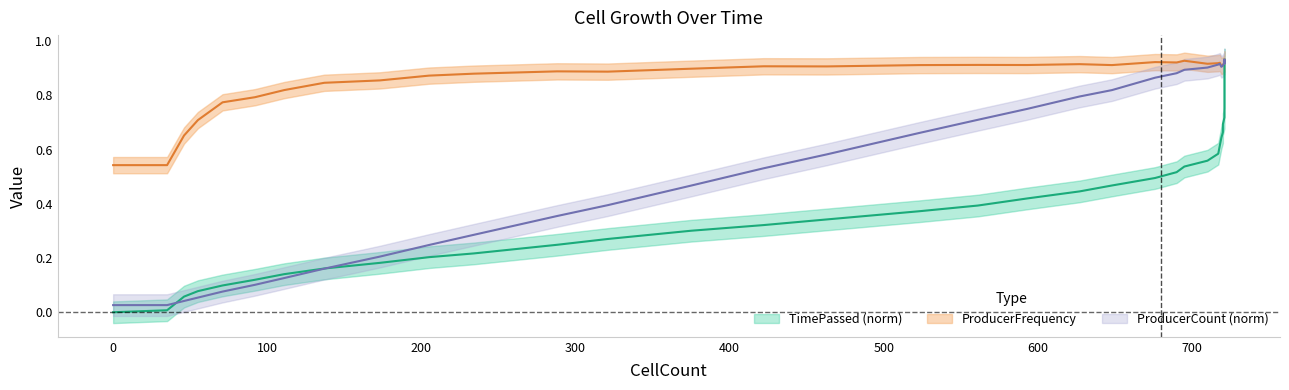

What is the average value of the ProducerFrequency series?

0.9